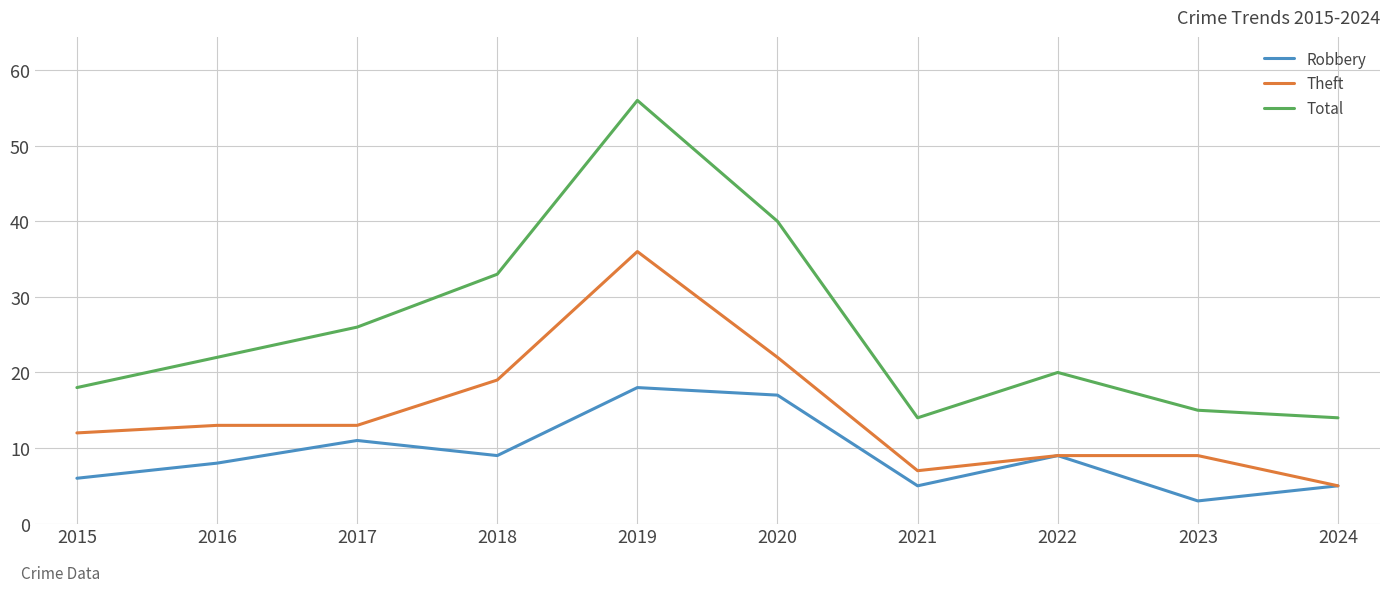

What is the difference between the highest and lowest values at 2023?

12